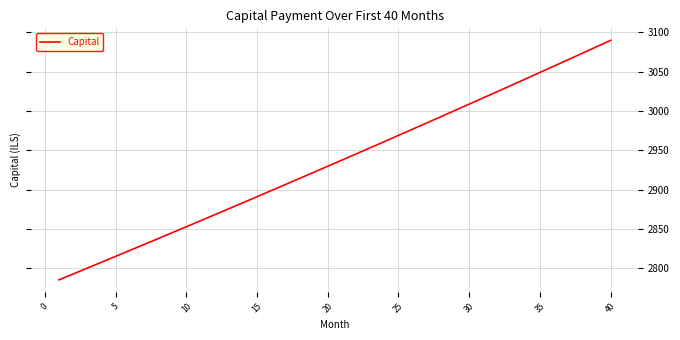

What is the minimum value shown in the chart?

2785.2